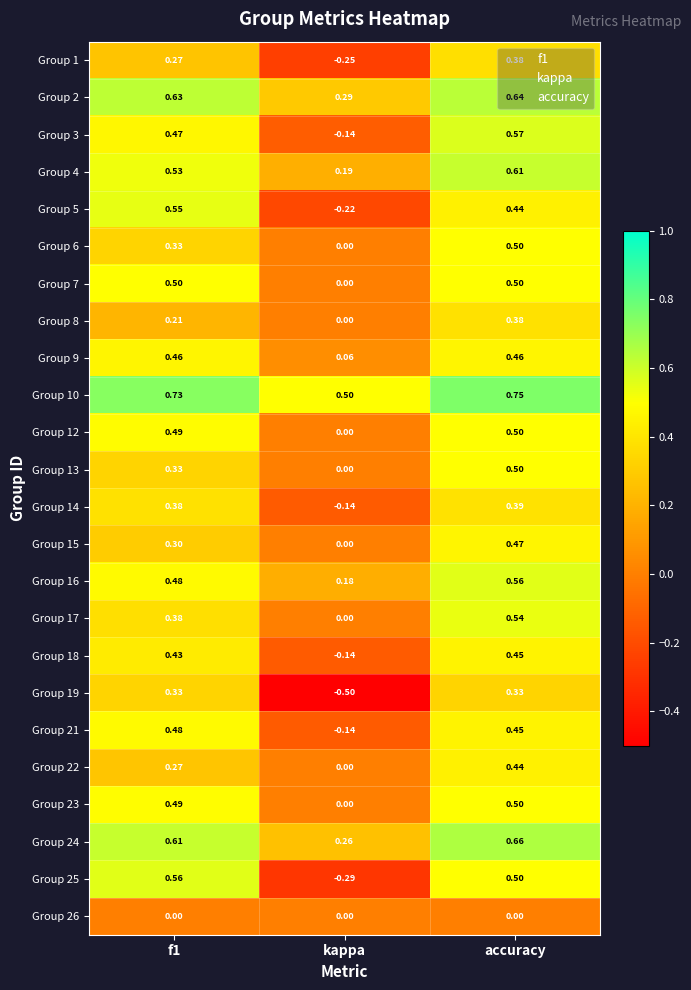

Is the value of Group 5 at accuracy greater than the value of Group 9 at accuracy?

No